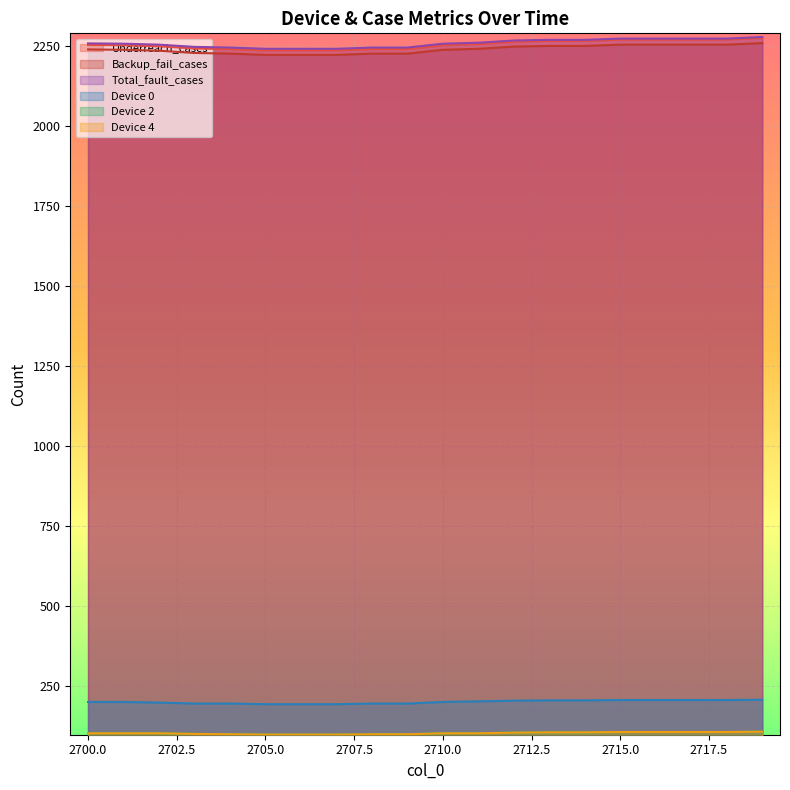

How many lines are shown in the chart?

6